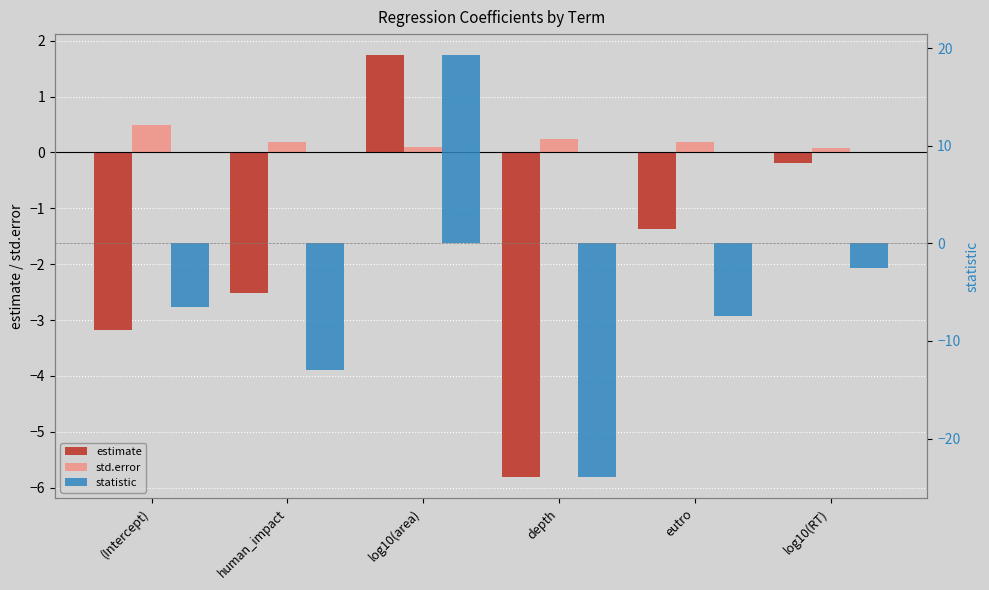

Between eutro and log10(area), which is larger?

log10(area)